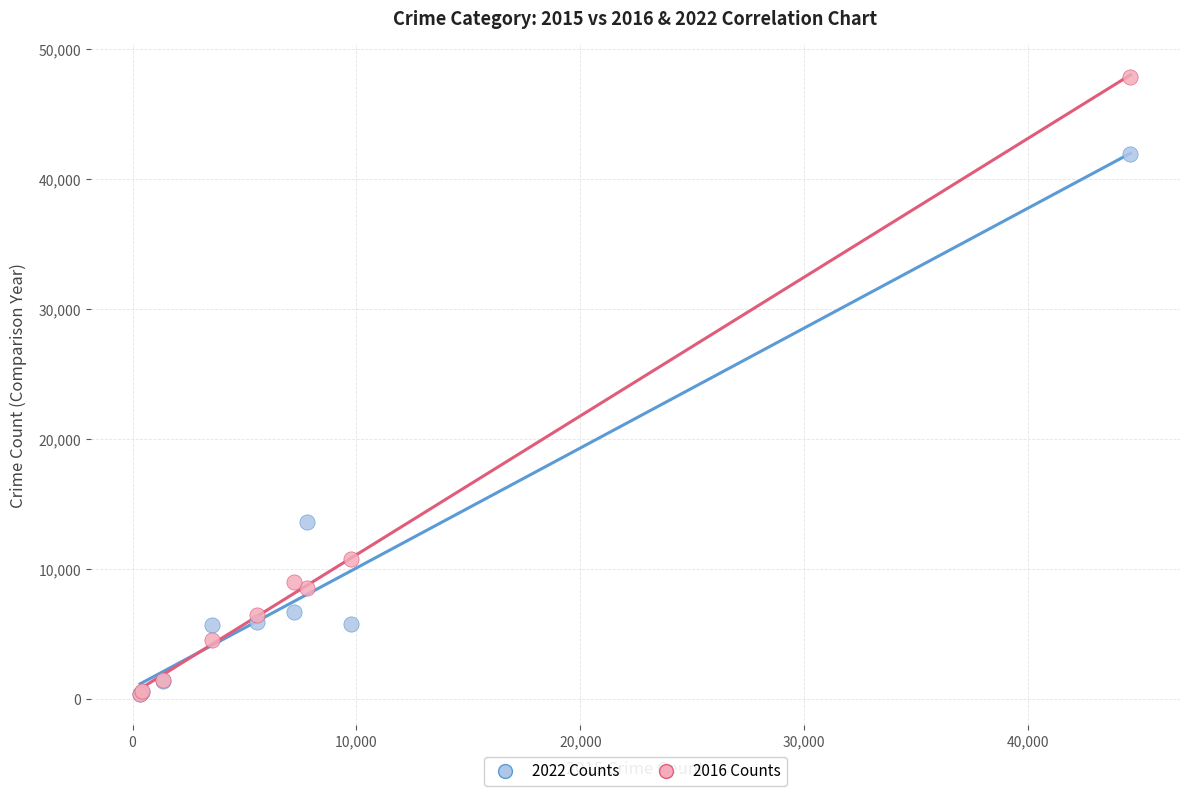

Across all series, what Y value is closest to 24116?

13647